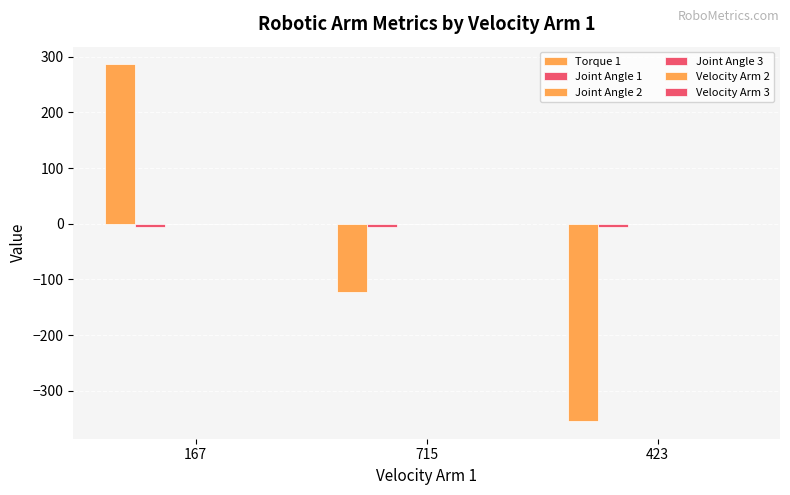

How many data points in Torque 1 are less than -123?

1